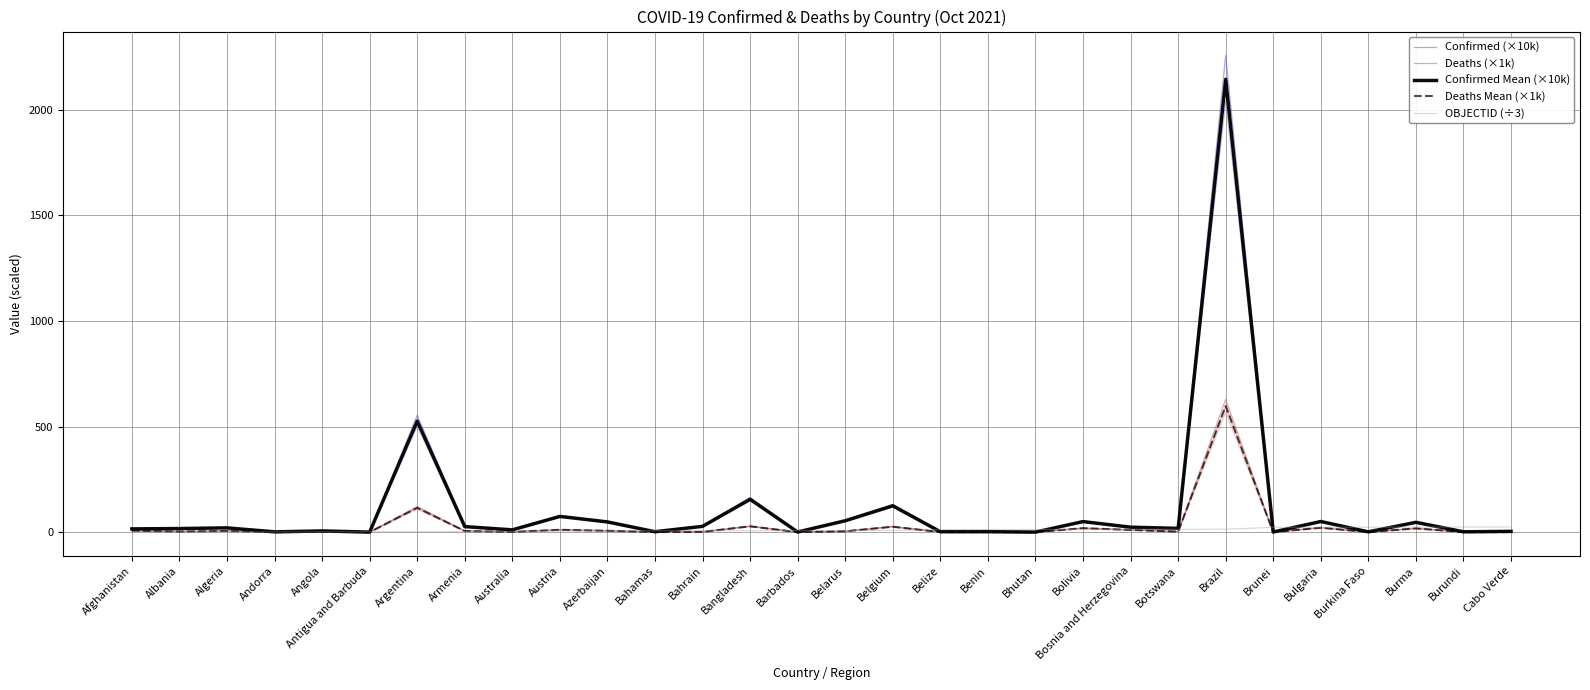

What is the difference between the maximum and minimum values in the OBJECTID (÷3) series?

24.3